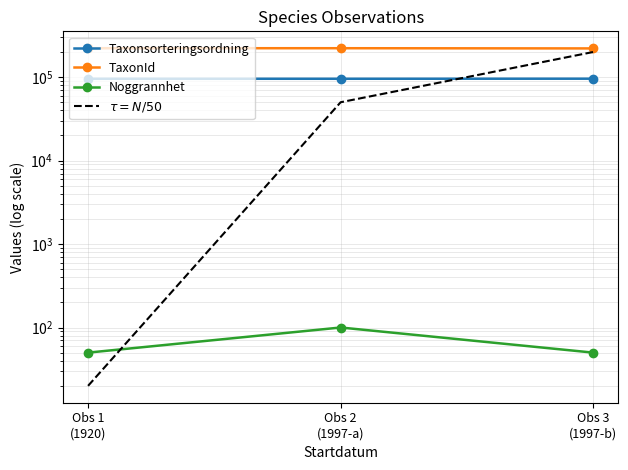

List the series in order of their peak value, highest first.

TaxonId, $\tau = N/50$, Taxonsorteringsordning, Noggrannhet